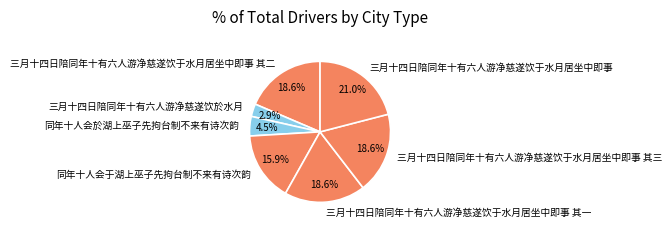

What percentage is the 三月十四日陪同年十有六人游净慈遂饮于水月居坐中即事 其一 slice, to the nearest percent?

19%